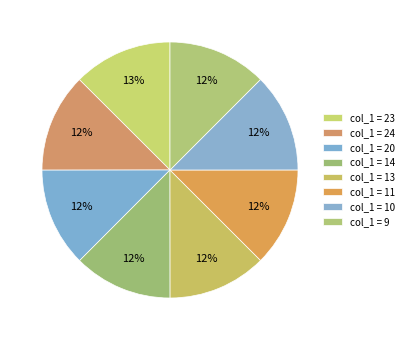

Count the number of slices in the pie.

8